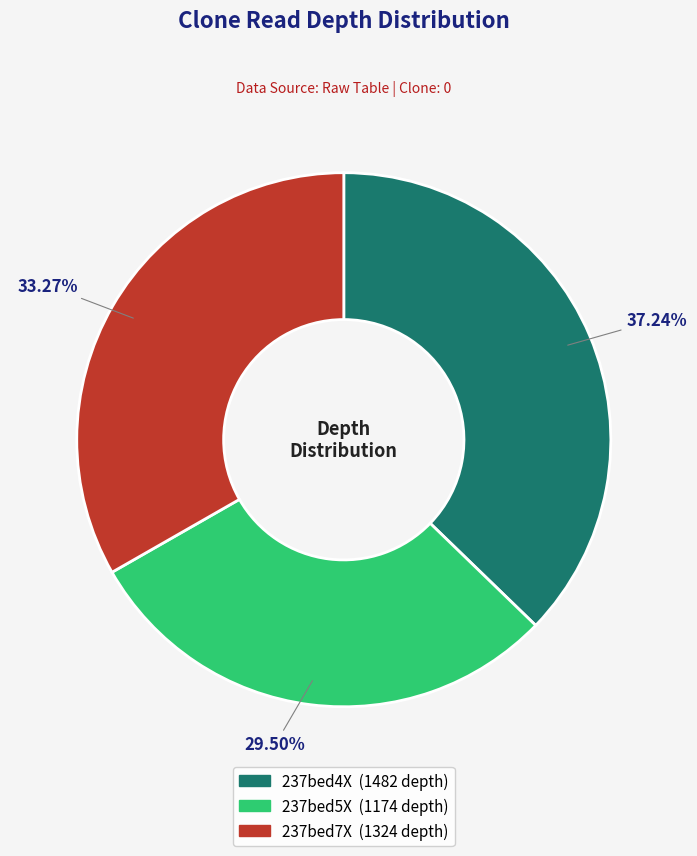

Does any single category account for the majority?

No